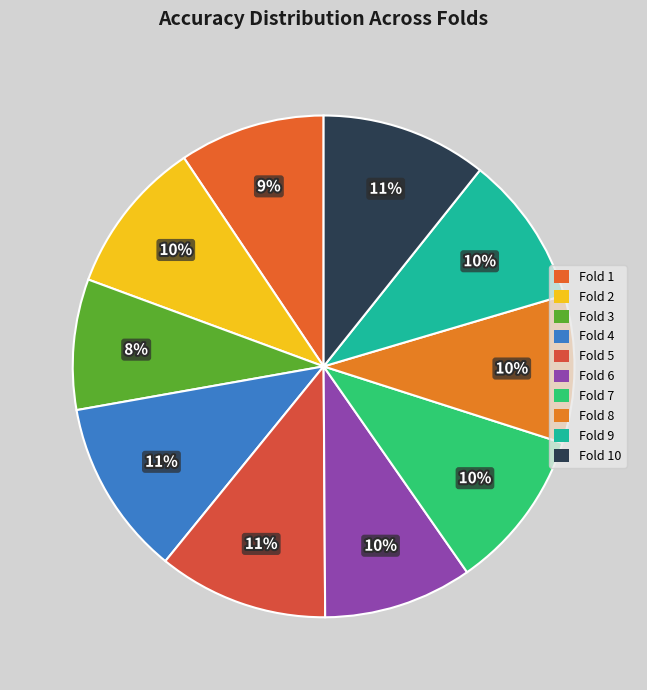

How many slices are in this pie chart?

10